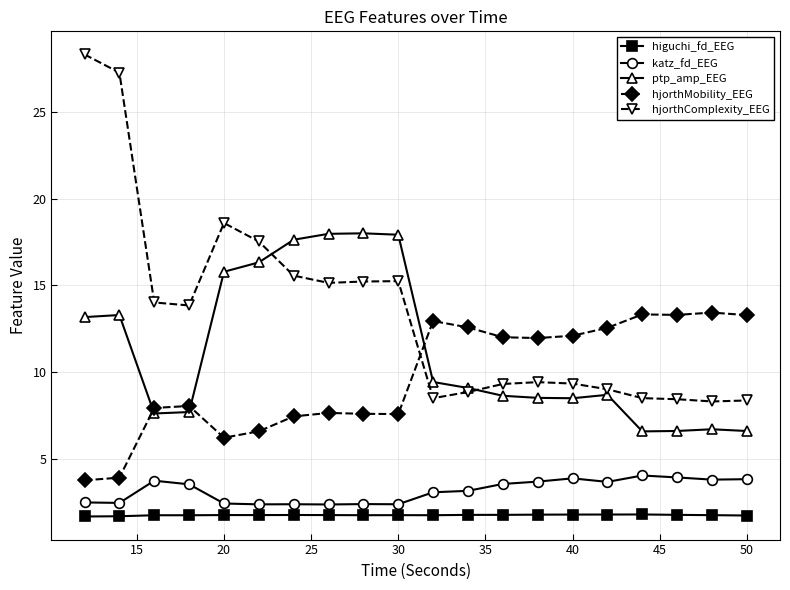

Rank the series by their maximum value, from highest to lowest.

hjorthComplexity_EEG, ptp_amp_EEG, hjorthMobility_EEG, katz_fd_EEG, higuchi_fd_EEG